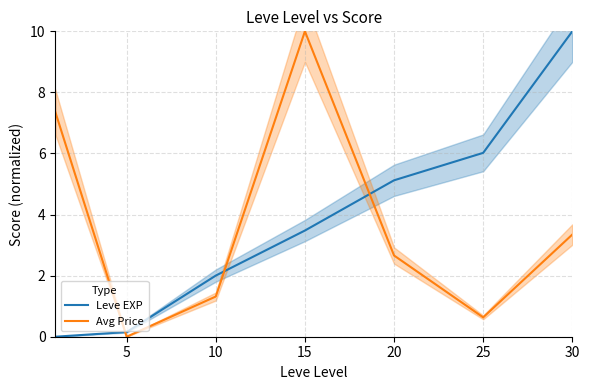

Reading left to right, transcribe all the data shown in this chart.

Leve EXP: 0.0	0.2	2.0	3.5	5.1	6.0	10.0
Avg Price: 7.4	0.0	1.3	10.0	2.7	0.6	3.3